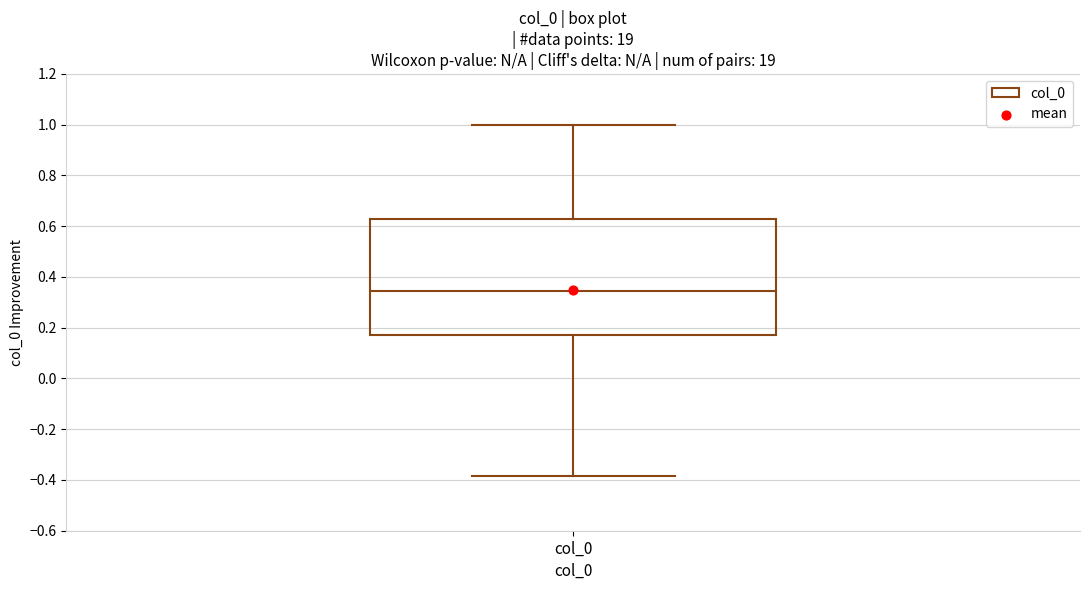

Read this box plot against the y-axis: the position of the median line, the range covered by the box, and the ends of both whiskers. The values are not printed on the chart, so give them approximately, as read against the axis.

median 0.34, box 0.16 to 0.62, whiskers -0.38 to 1.00